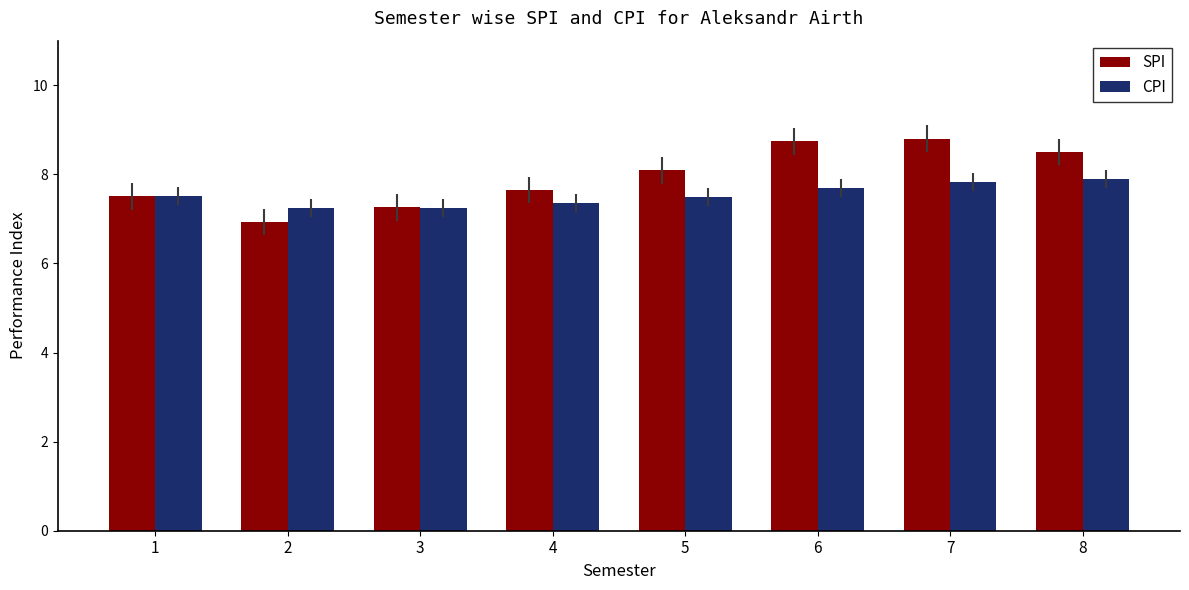

Rank the series by their average value, from lowest to highest.

CPI, SPI